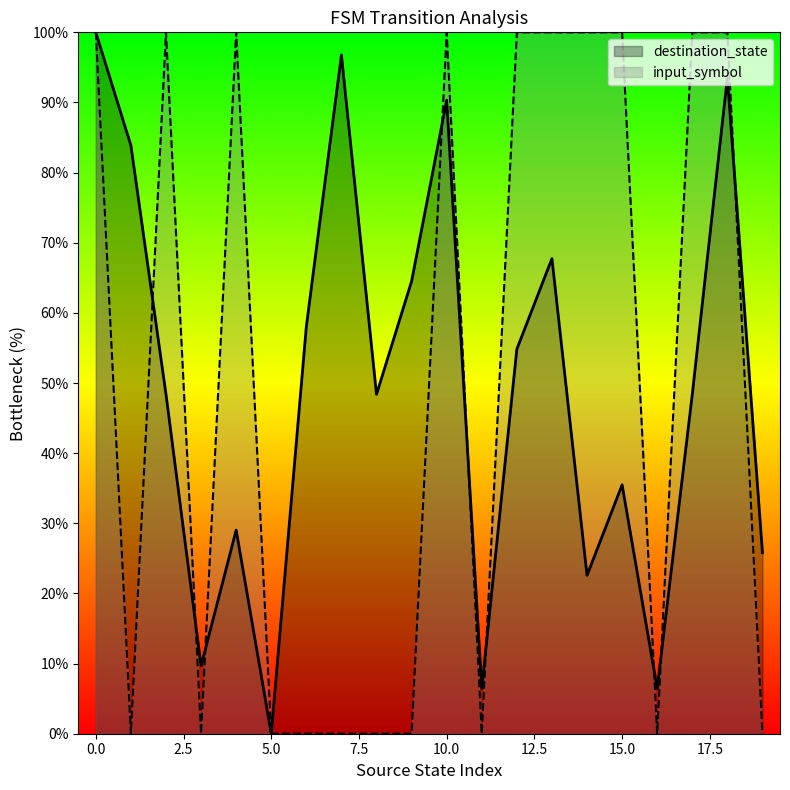

What is the difference between the input_symbol_numeric values at 19 and 12?

100.0